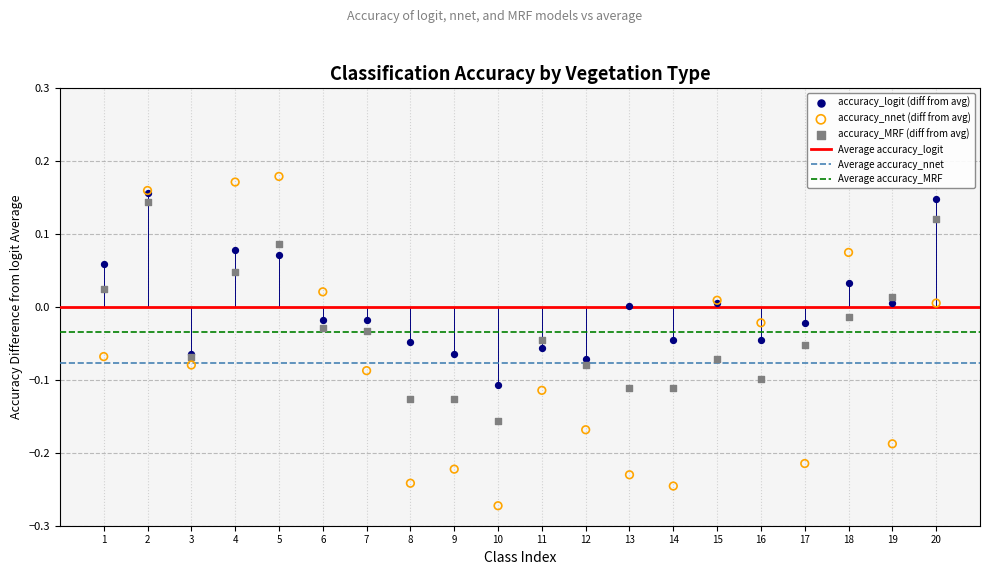

Which series reaches the minimum Y coordinate?

accuracy_nnet (diff from avg)